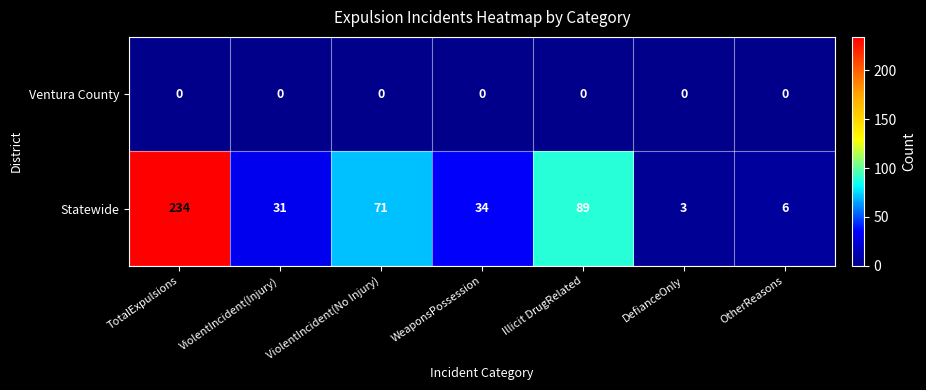

Reading right to left, extract all data points from this chart.

Ventura County: 0	0	0	0	0	0	0
Statewide: 6	3	89	34	71	31	234